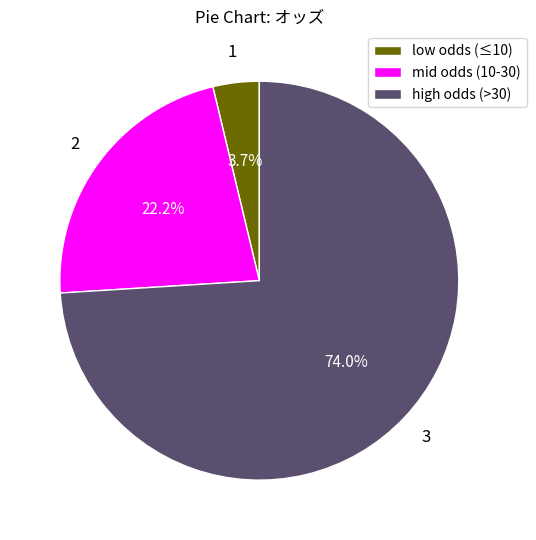

Between mid odds (10-30) and high odds (>30), which is larger?

high odds (>30)